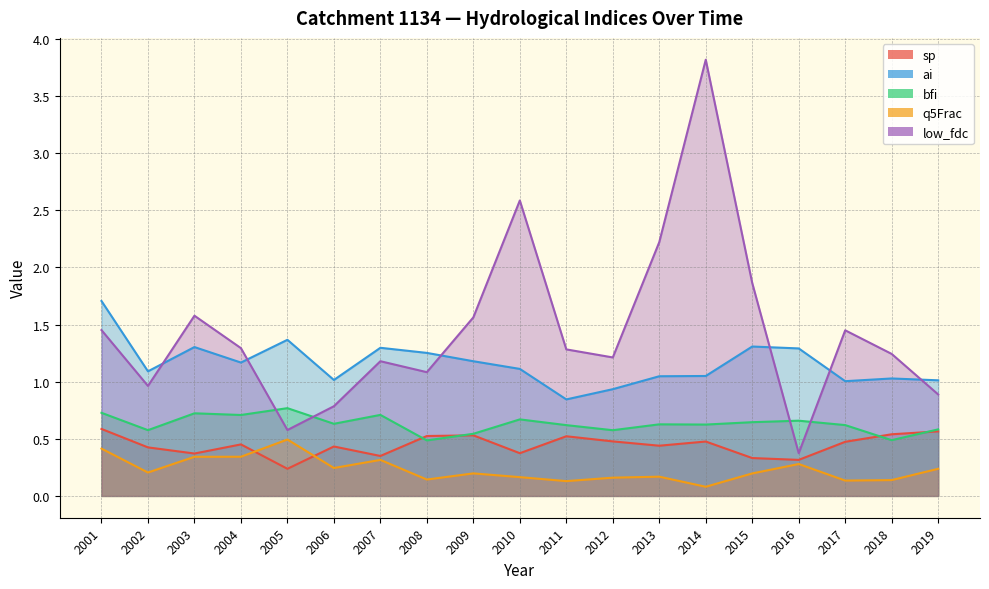

Is the value of sp at 2007 greater than the value of q5Frac at 2007?

Yes